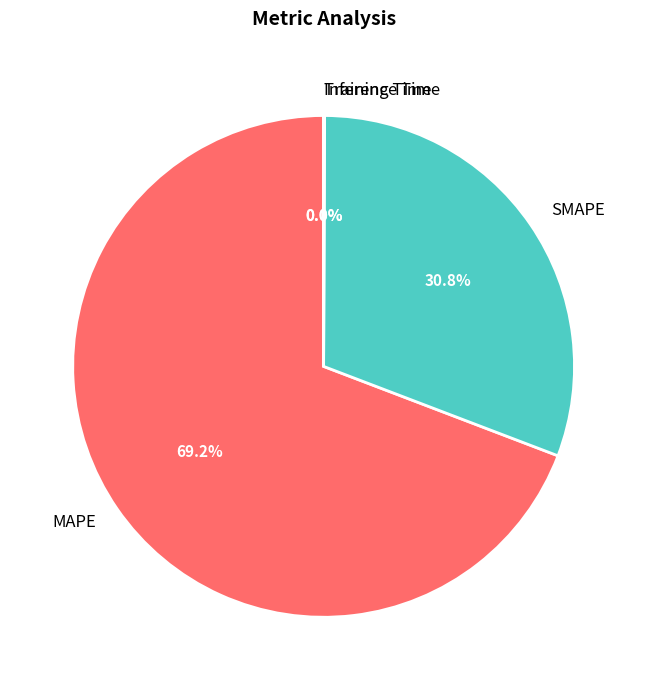

Is MAPE the majority of the pie?

Yes